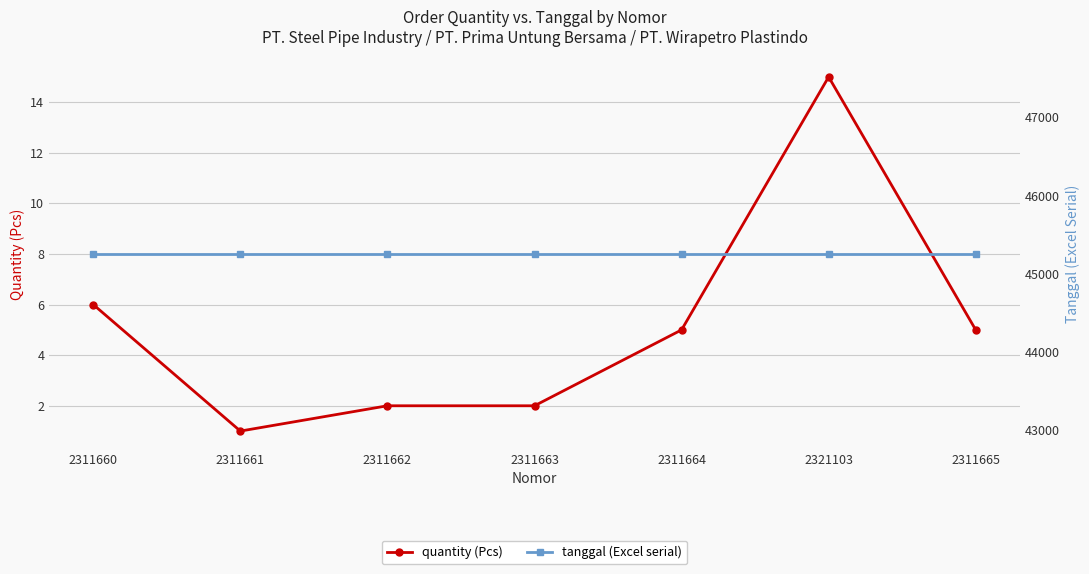

List the series in order of their overall mean, highest first.

tanggal (Excel serial), quantity (Pcs)